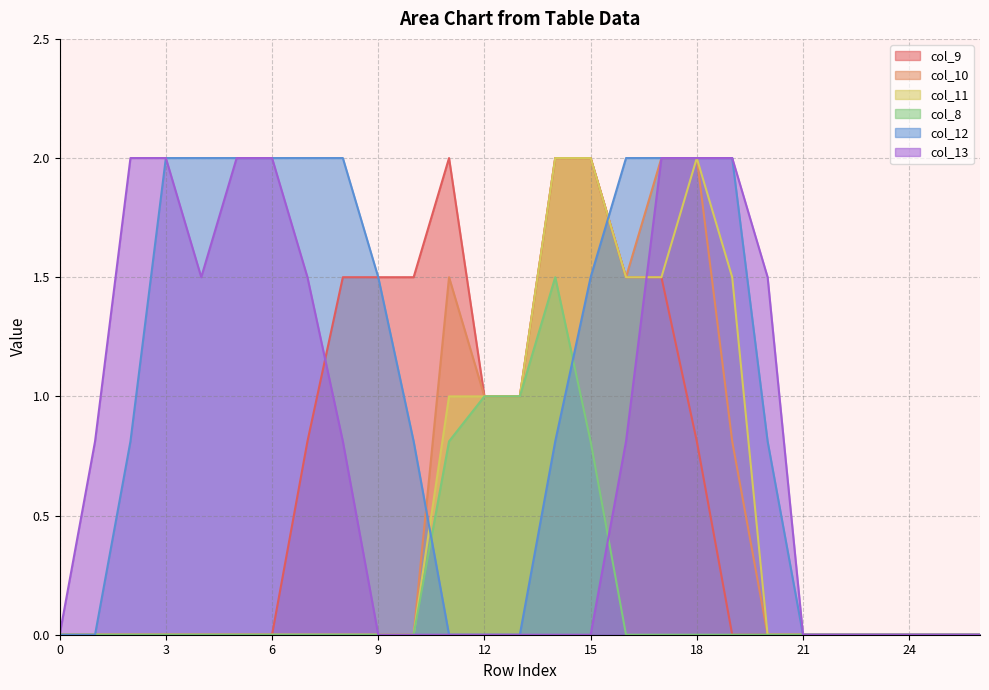

In col_9, how many points are higher than both neighbors (excluding endpoints)?

1